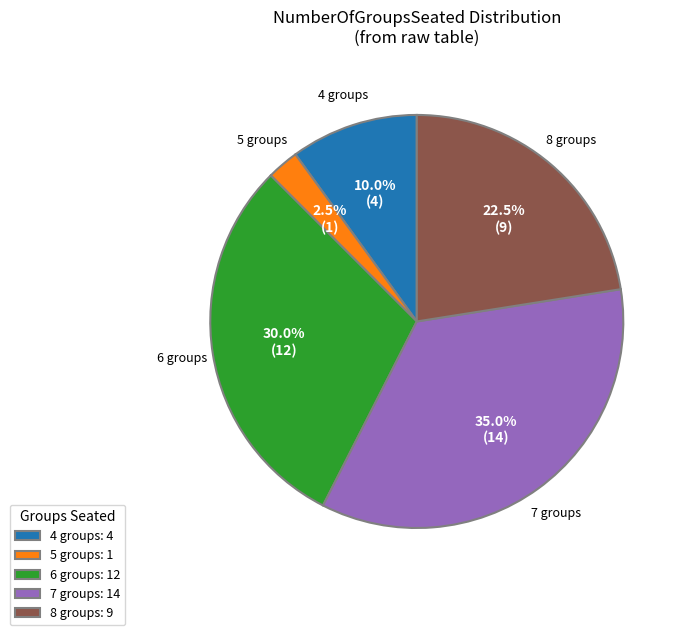

Which has a higher value, 8 groups: 9 or 5 groups: 1?

8 groups: 9